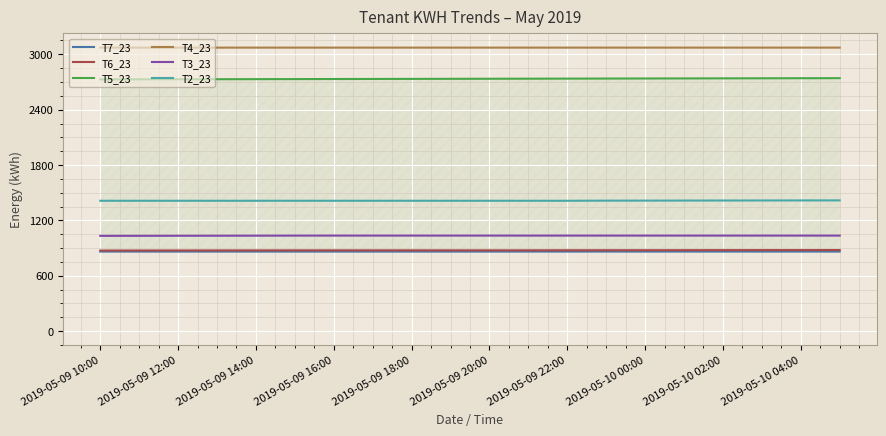

What is the difference between the maximum and second lowest values in the T7_23 series?

0.1